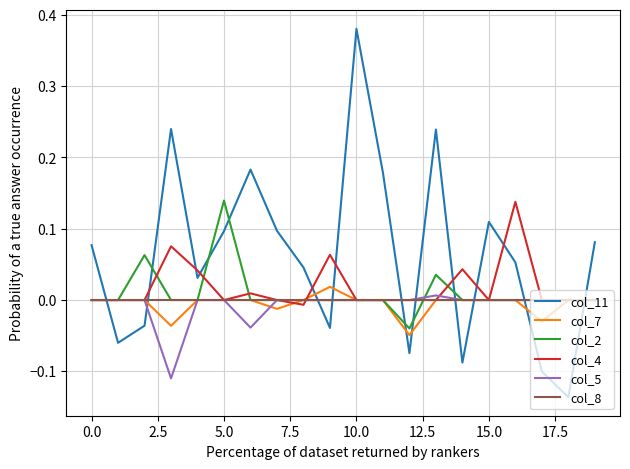

Which series has the largest total across all categories?

col_11